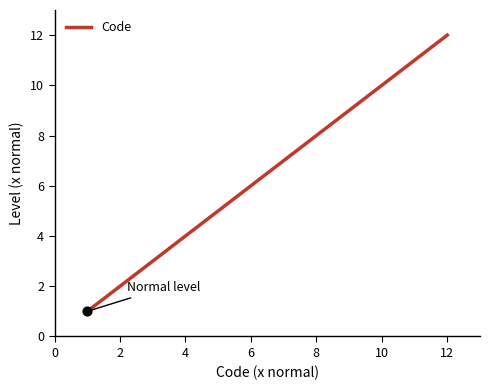

What is the difference between the maximum and minimum values?

11.0